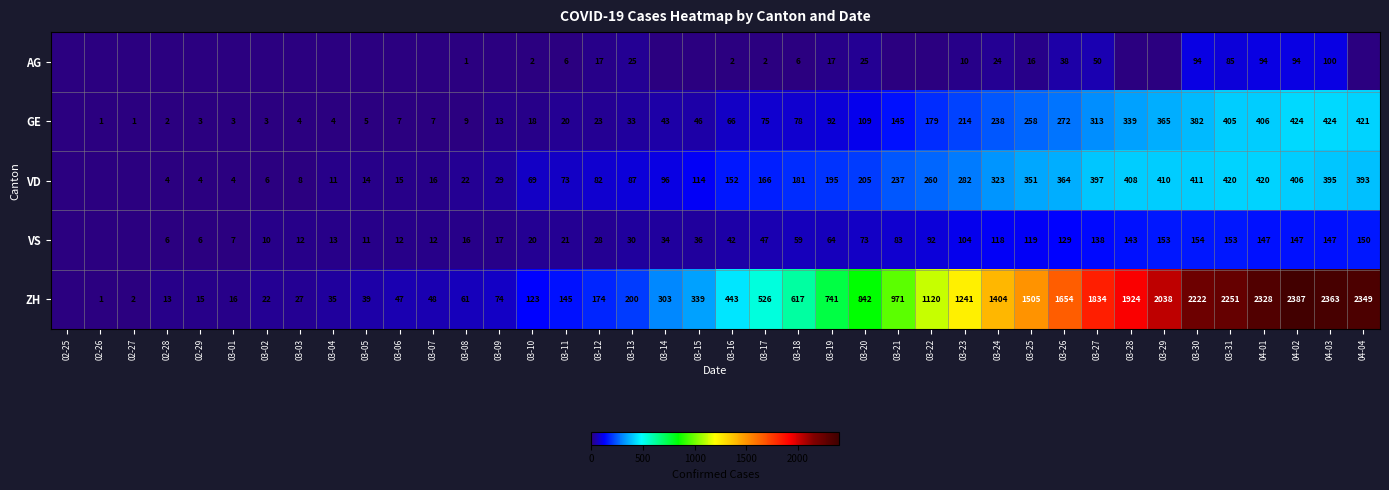

Is the value of ZH at 03-22 greater than the value of VS at 03-04?

Yes